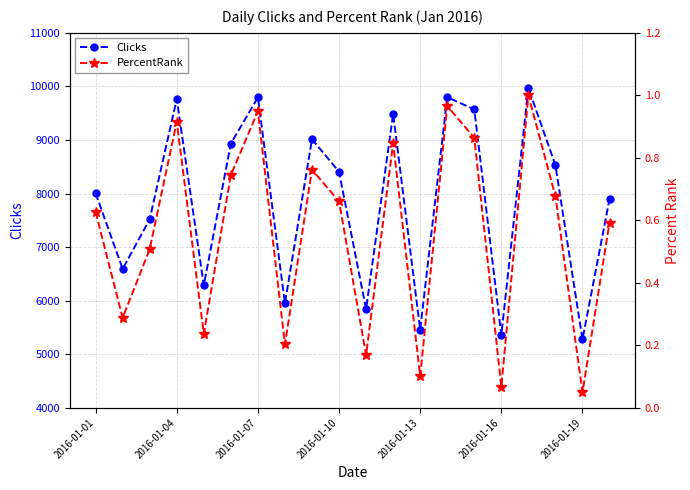

What is the difference between the second highest and minimum values in the Clicks series?

4522